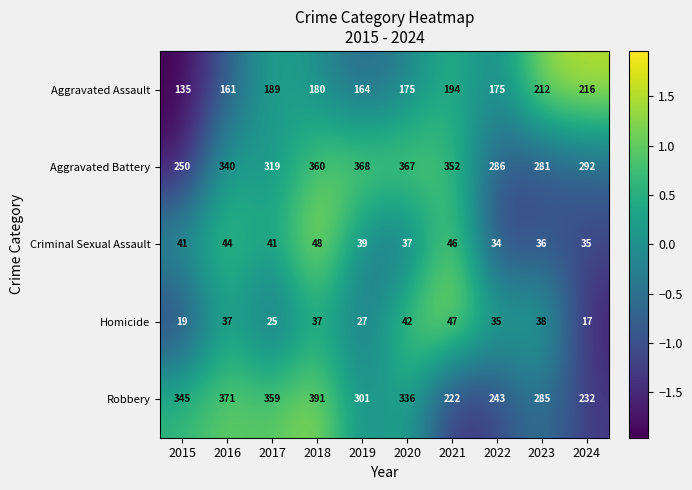

What is the spread (max minus min) of values at 2020?

330